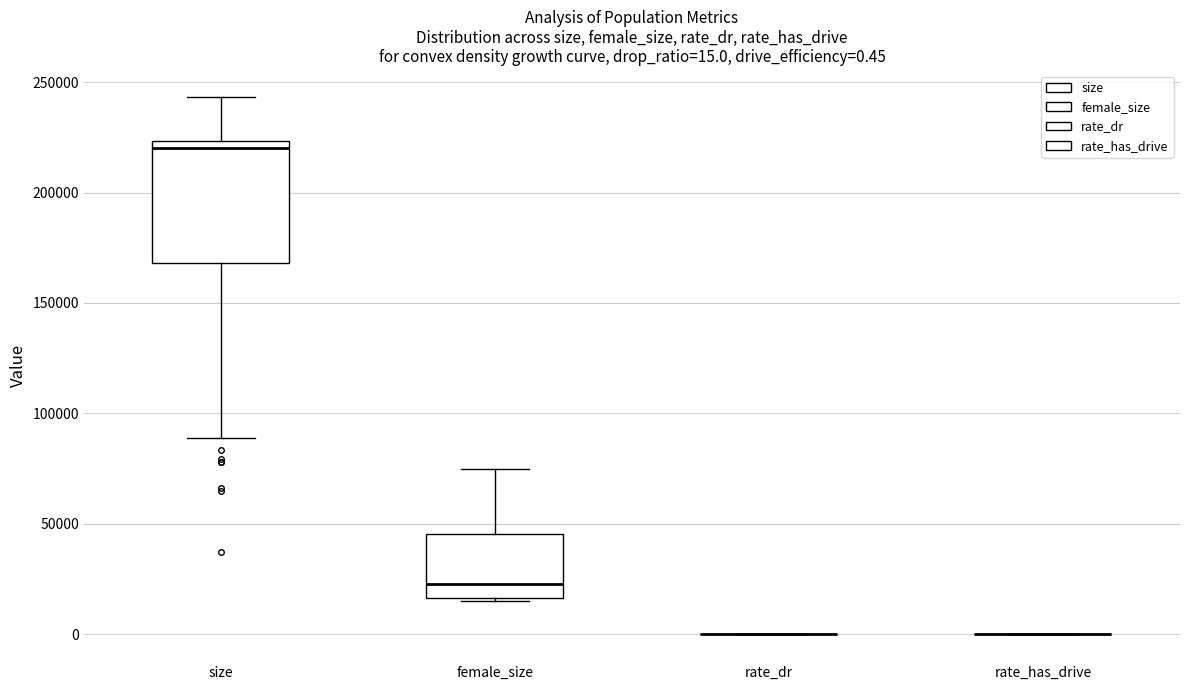

Which box is the tallest, from its lower edge to its upper edge?

size